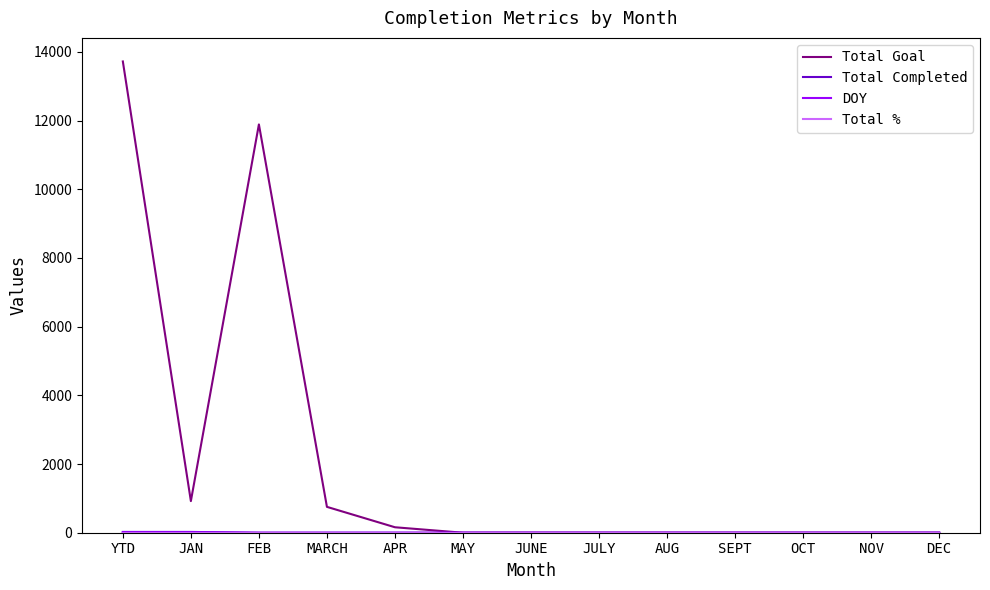

Is it true that Total Goal equals 0 at DEC?

True